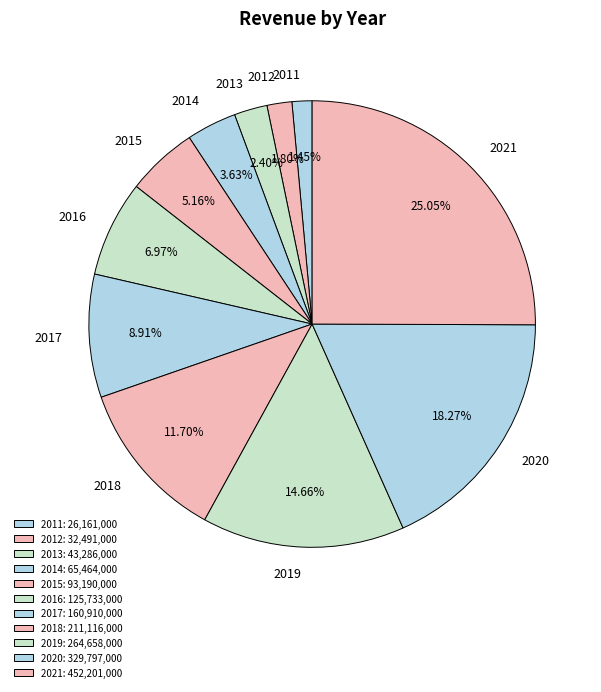

Which category has the biggest portion of the pie?

2021